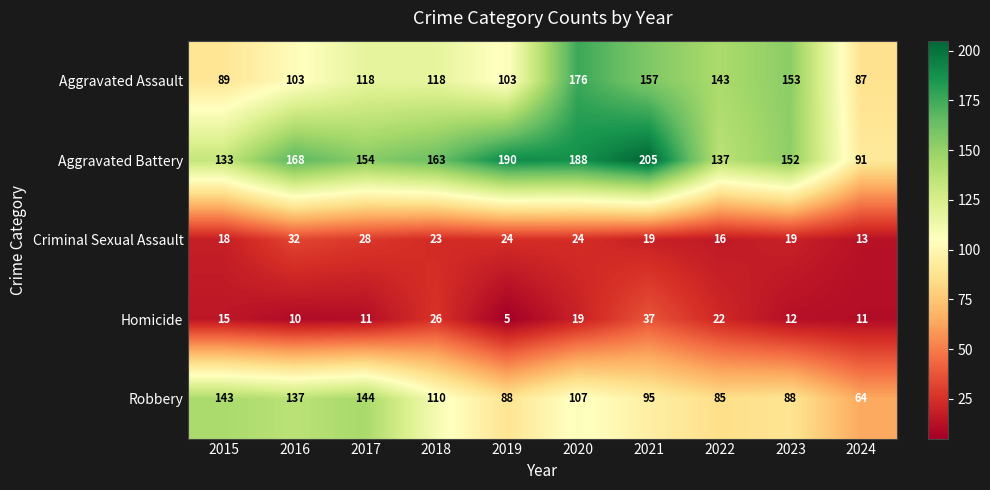

The value of Aggravated Assault at 2016 is 48. True or false?

False